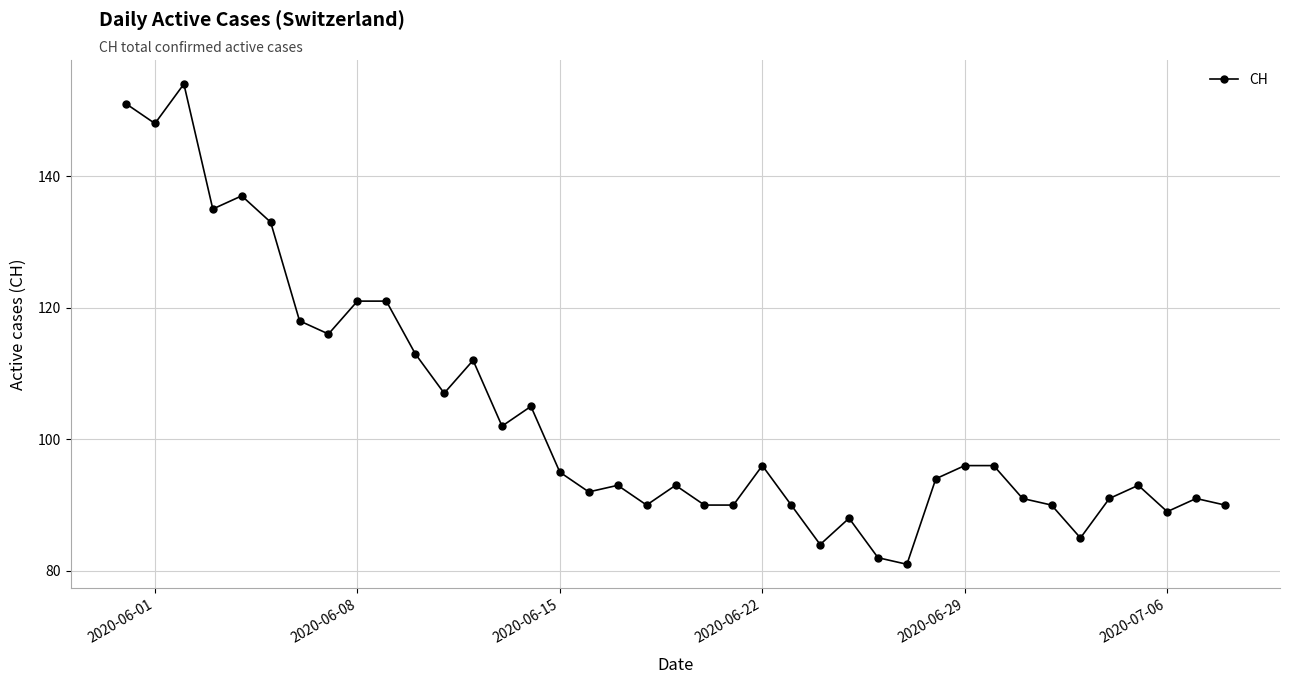

What is the maximum value shown in the chart?

154